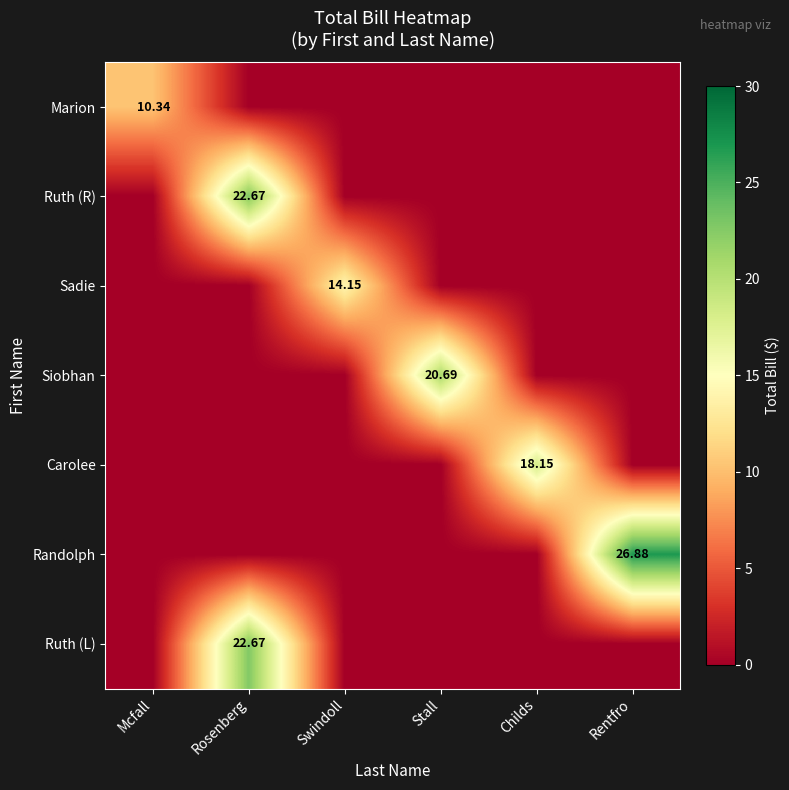

What is the greatest value displayed?

26.9